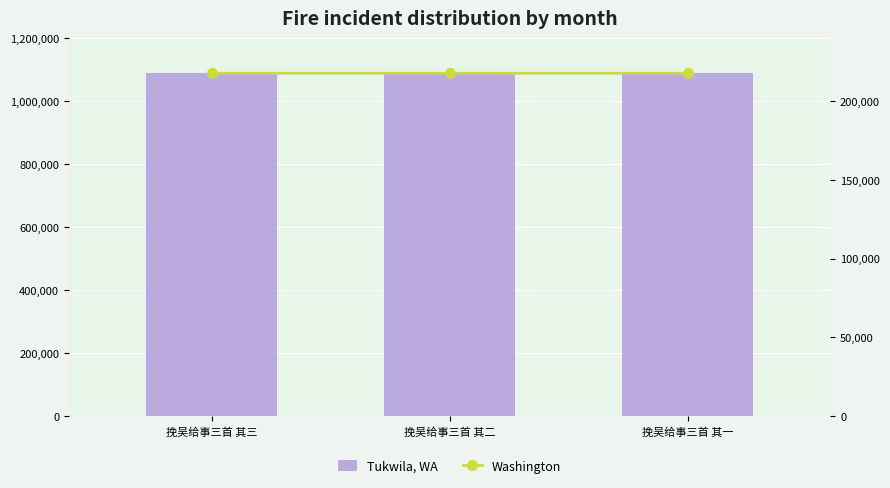

Reading left to right, extract all data points from this chart.

Tukwila, WA: 挽吴给事三首 其三=1088472.0	挽吴给事三首 其二=1088471.0	挽吴给事三首 其一=1088470.0
Washington: 挽吴给事三首 其三=217694.4	挽吴给事三首 其二=217694.2	挽吴给事三首 其一=217694.0